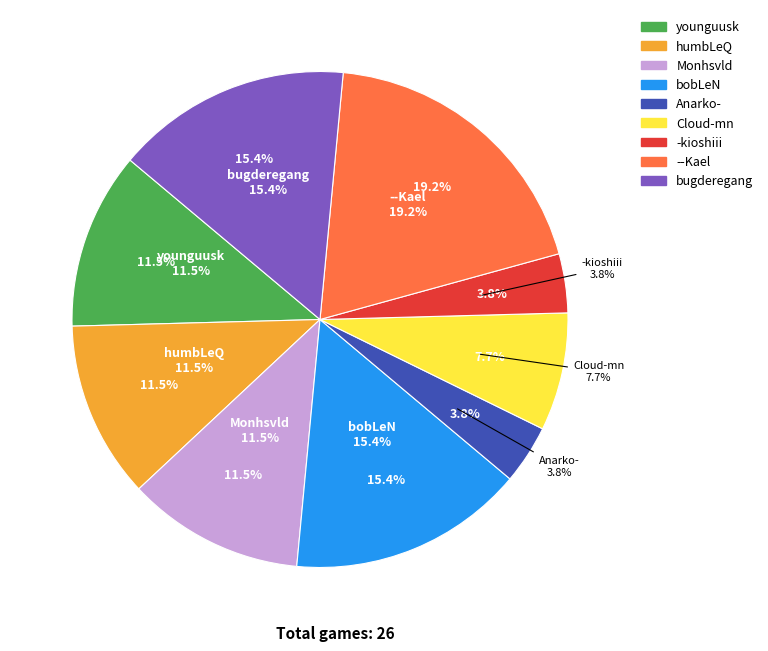

Rank the categories by value from lowest to highest.

Anarko-, -kioshiii, Cloud-mn, younguusk, humbLeQ, Monhsvld, bobLeN, bugderegang, --Kael